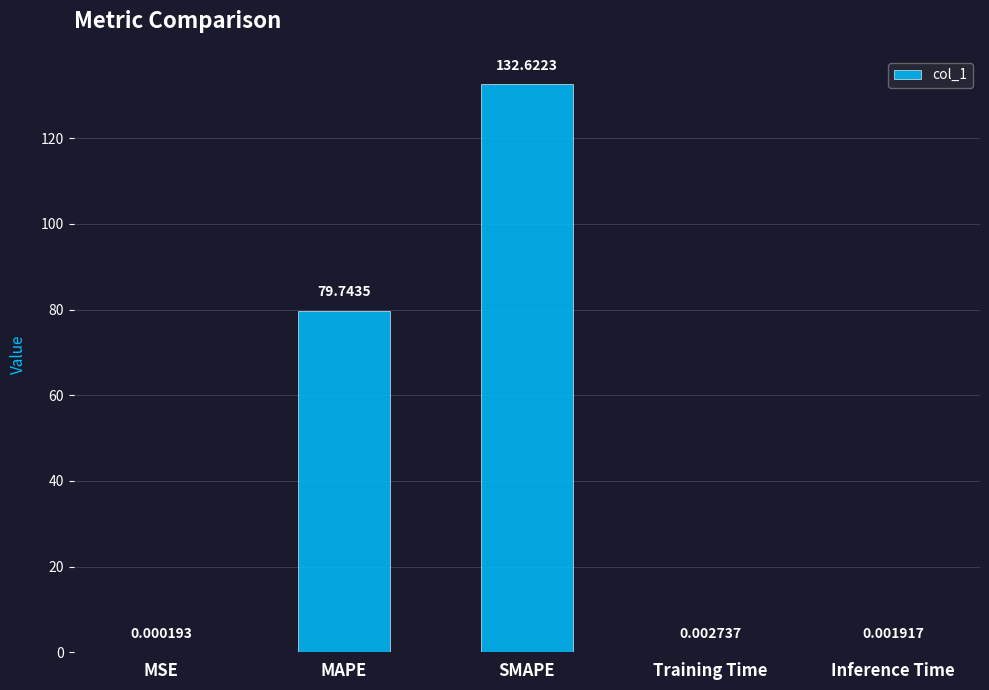

Between Inference Time and SMAPE, which is larger?

SMAPE